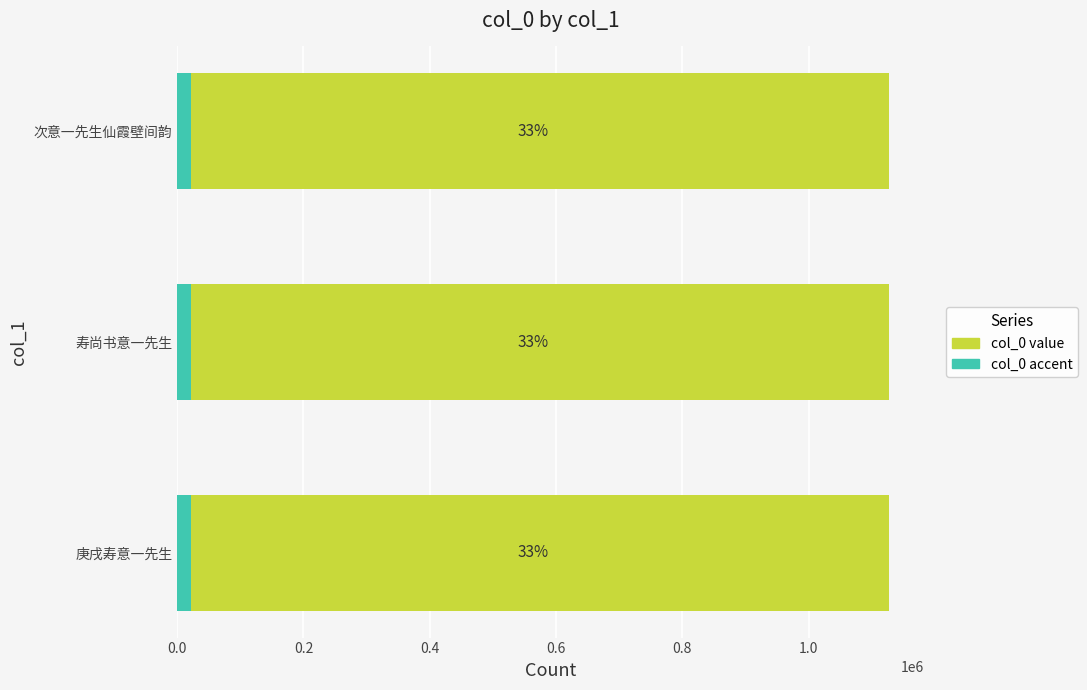

Count the values in the range 1126868 to 1126916.

3